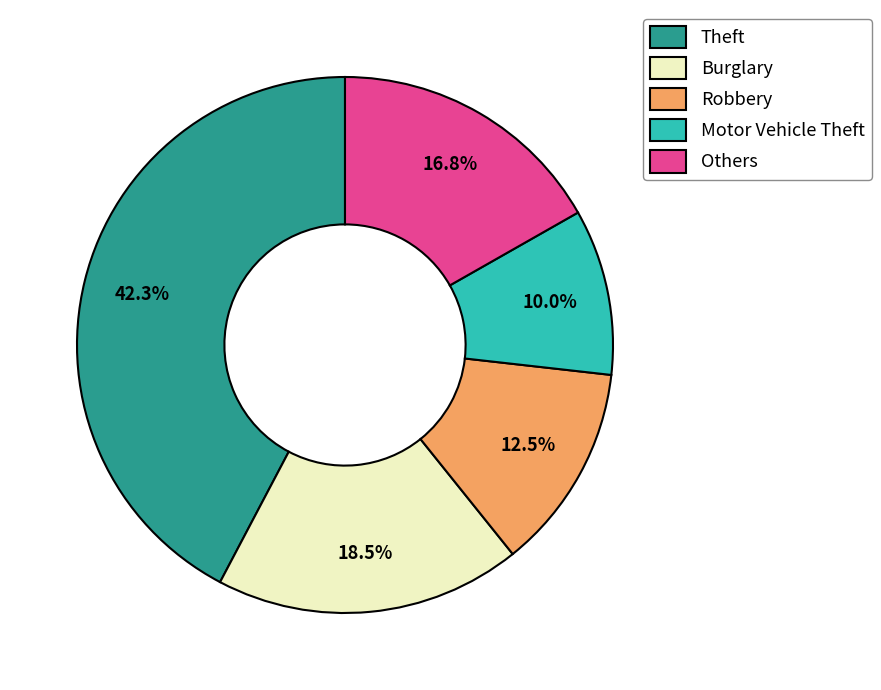

What is the largest slice in the pie chart?

Theft